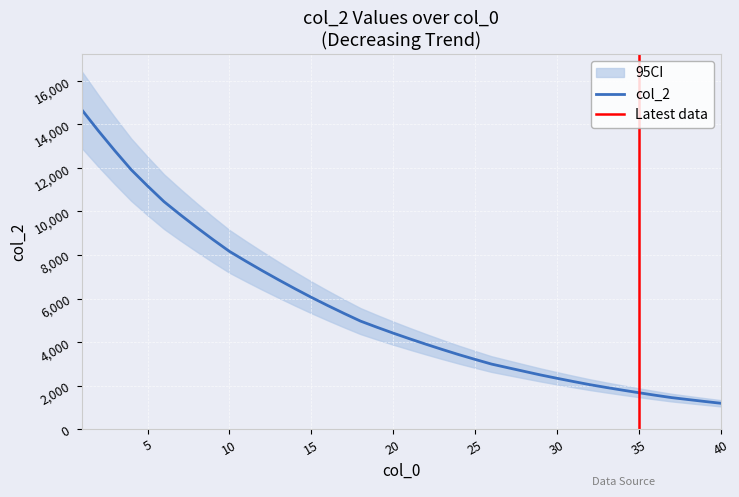

What is the change in value from 30 to 36?

-777